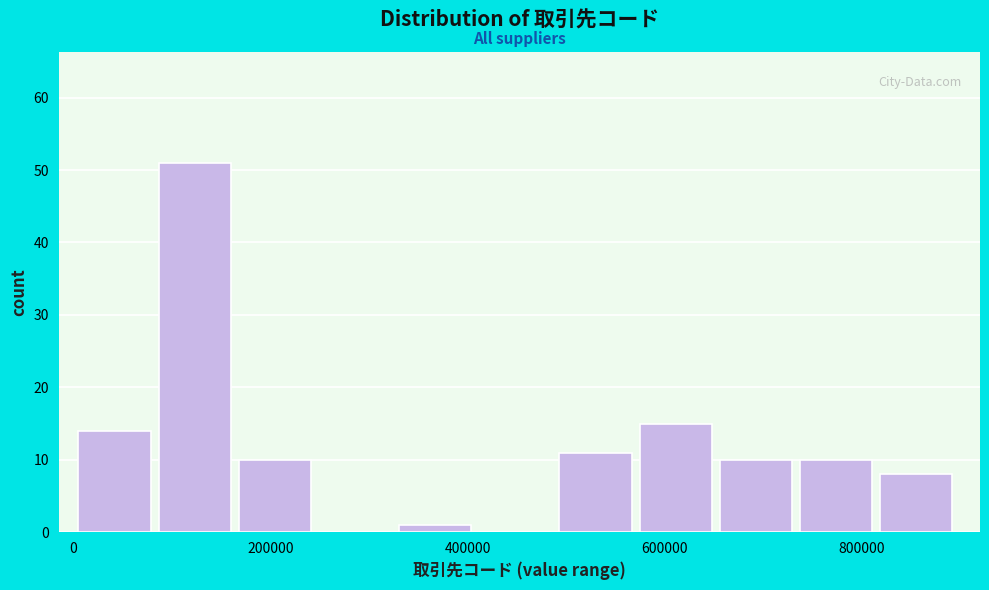

Reading left to right, transcribe this chart: for each bar, give the range it covers on the x-axis and its height. Neither the bar edges nor the heights are printed on the chart, so give them approximately, as read against the axes.

0 to 80000: 14
80000 to 160000: 51
160000 to 240000: 10
240000 to 340000: 0
340000 to 420000: 1
420000 to 500000: 0
500000 to 580000: 11
580000 to 660000: 15
660000 to 740000: 10
740000 to 820000: 10
820000 to 900000: 8